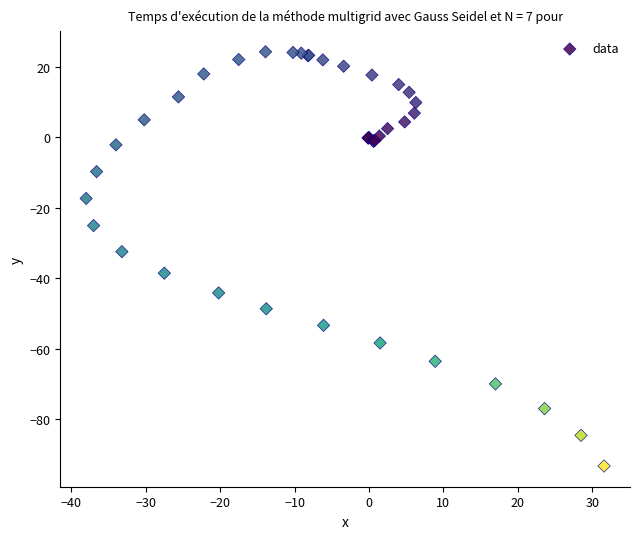

What Y value in the scatter plot is closest to -34?

-32.4